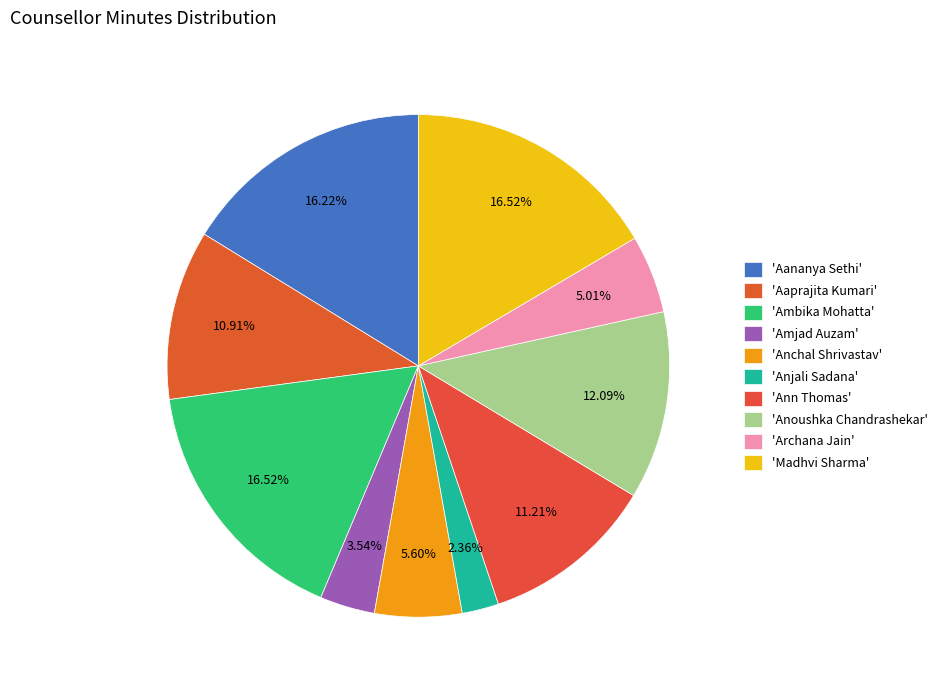

How many slices are in this pie chart?

10